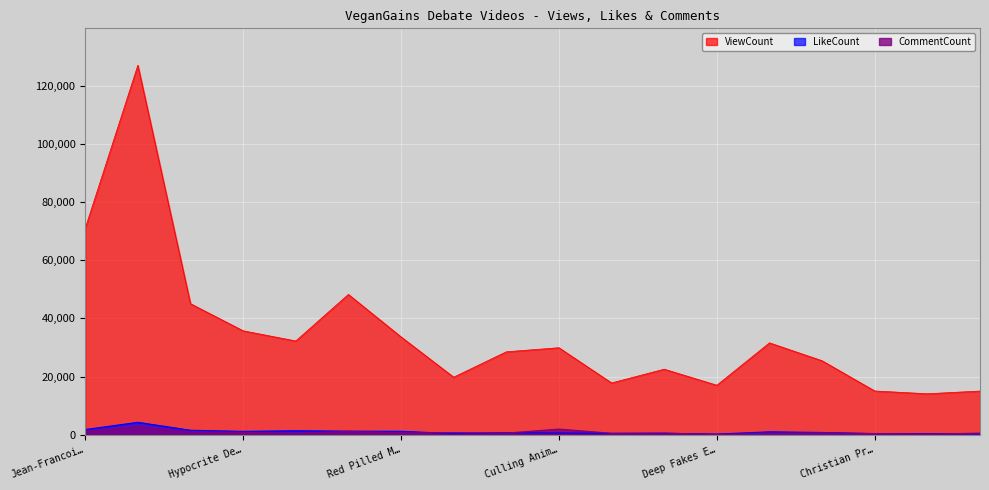

What are all the series names shown in the legend?

ViewCount, LikeCount, CommentCount